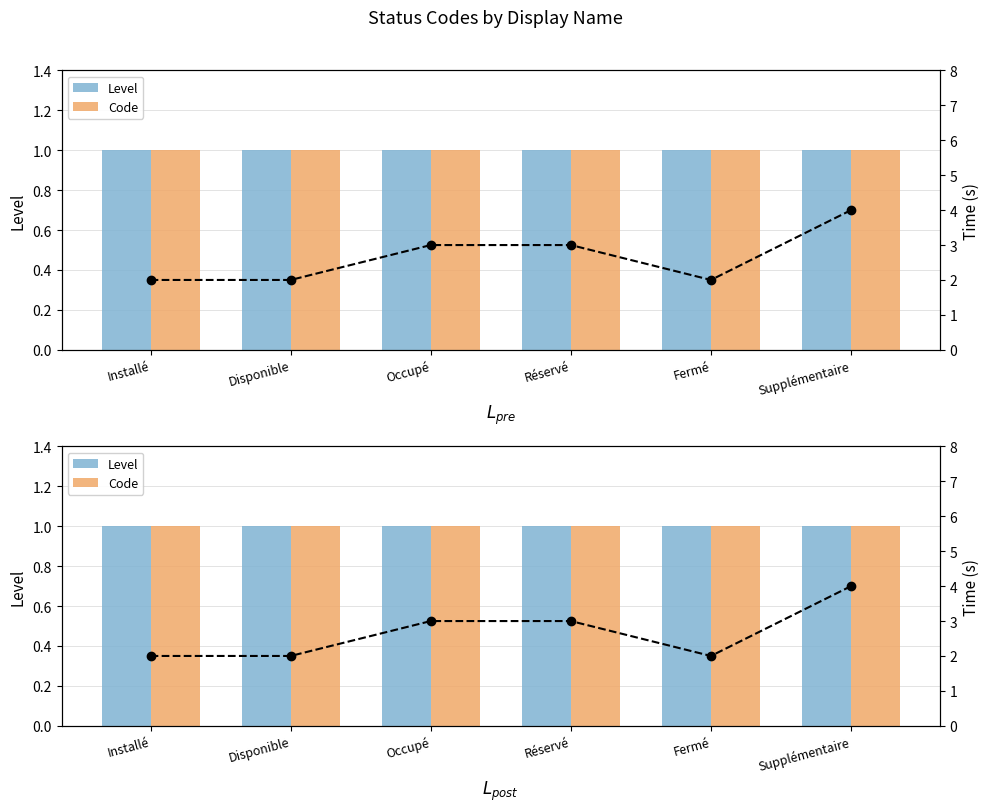

Rank the series at Supplémentaire from highest to lowest value.

Time (s), Level, Code